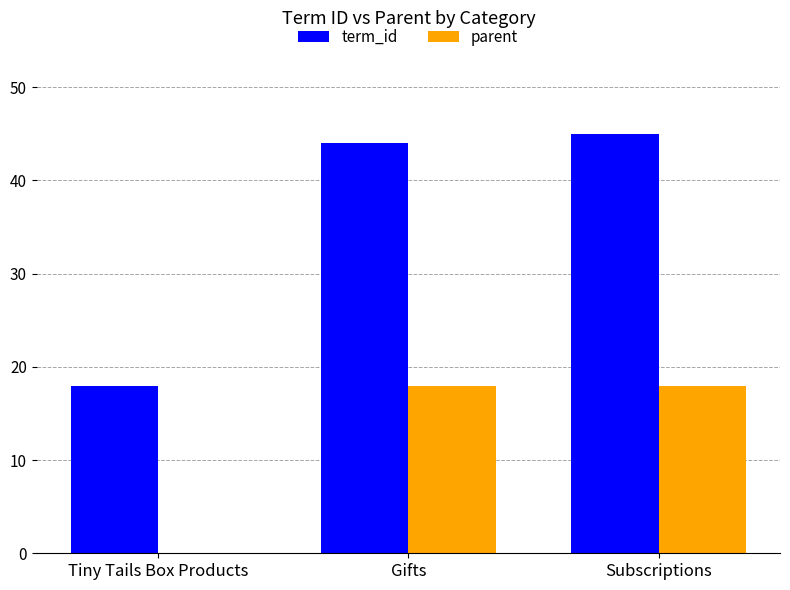

What is the sum of all term_id values?

107